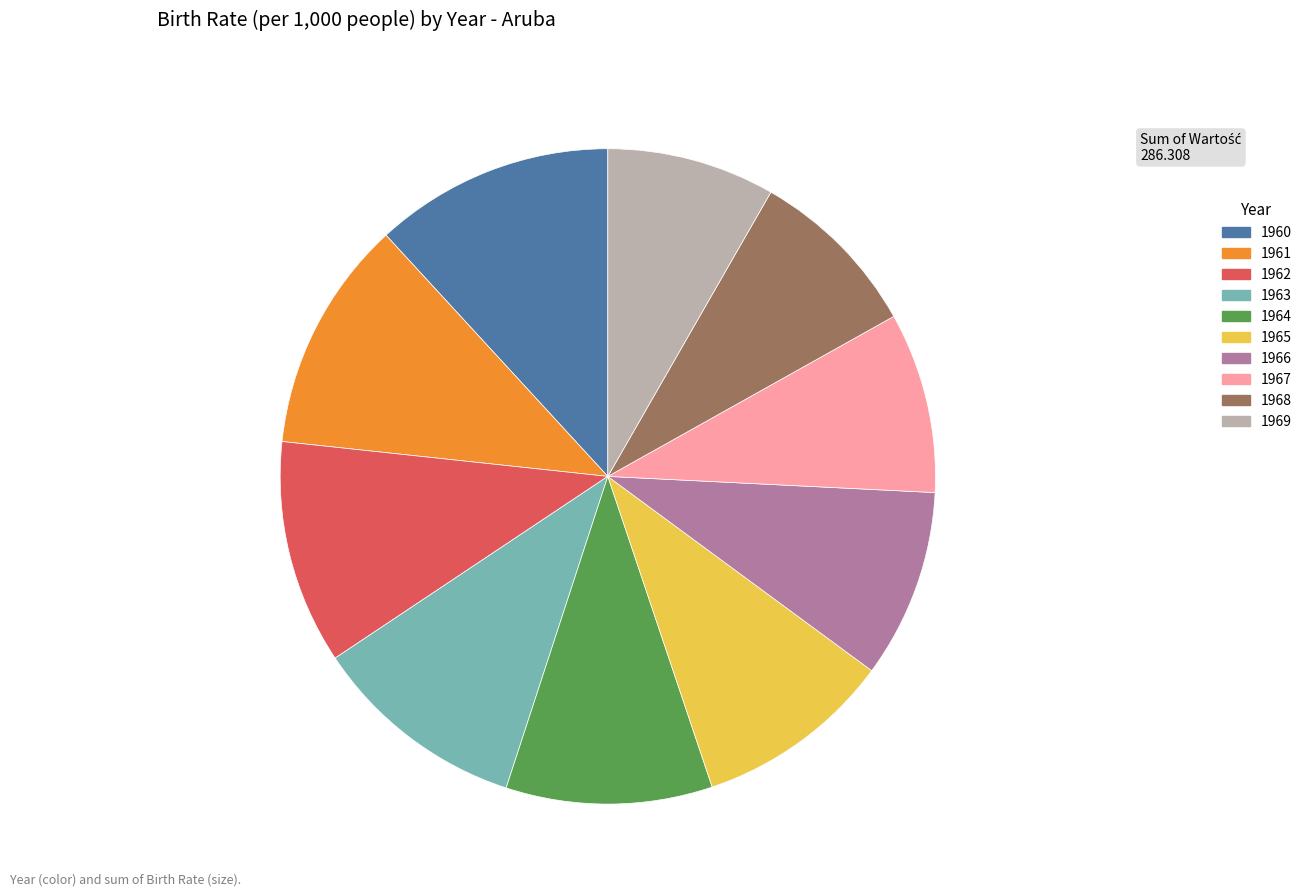

Is 1967 the majority of the pie?

No